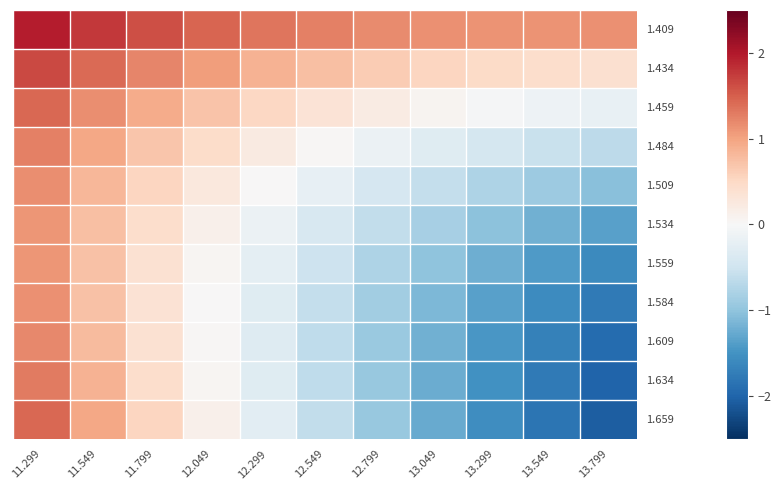

Which series has the largest total across all categories?

1.409